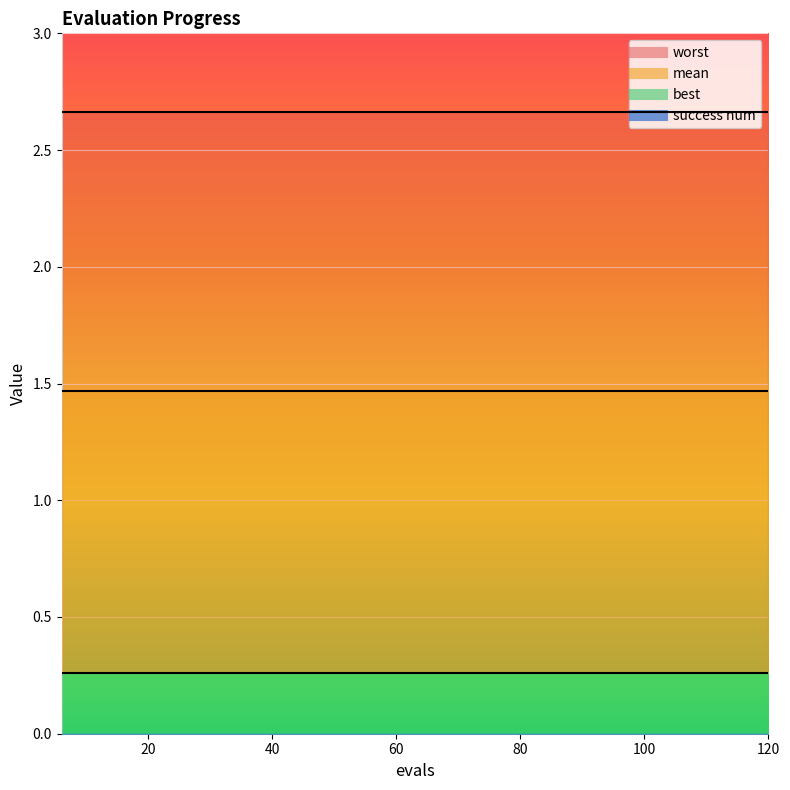

True or false: worst and best cross at least once.

False